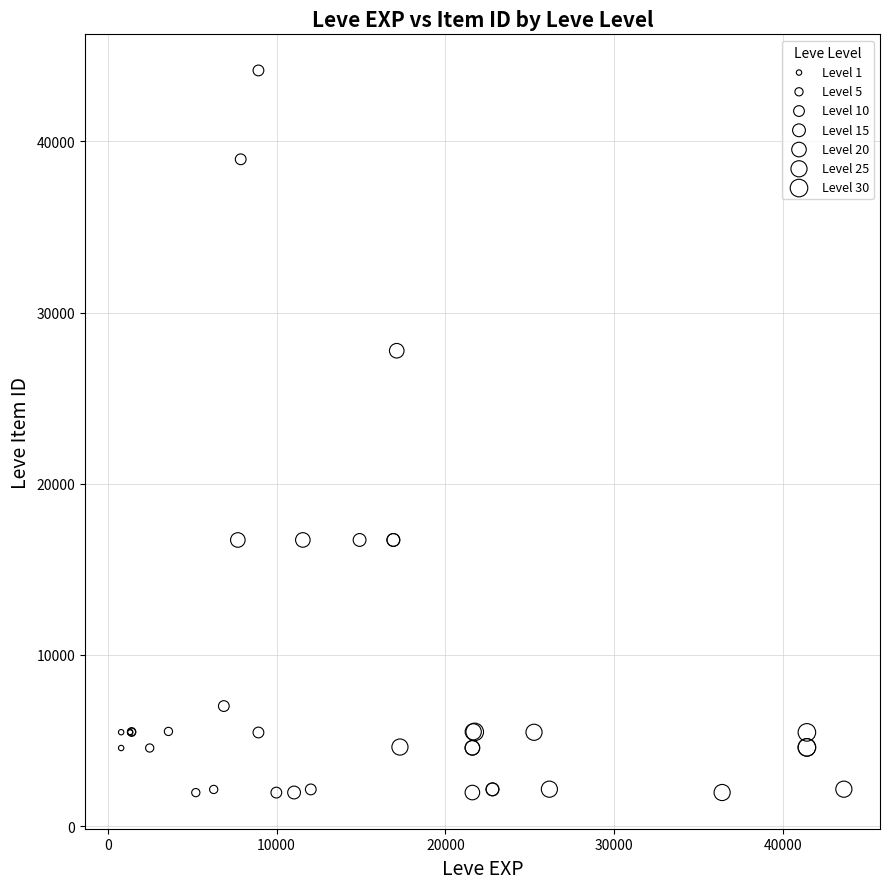

Which series has the widest spread of Y values?

Level 10